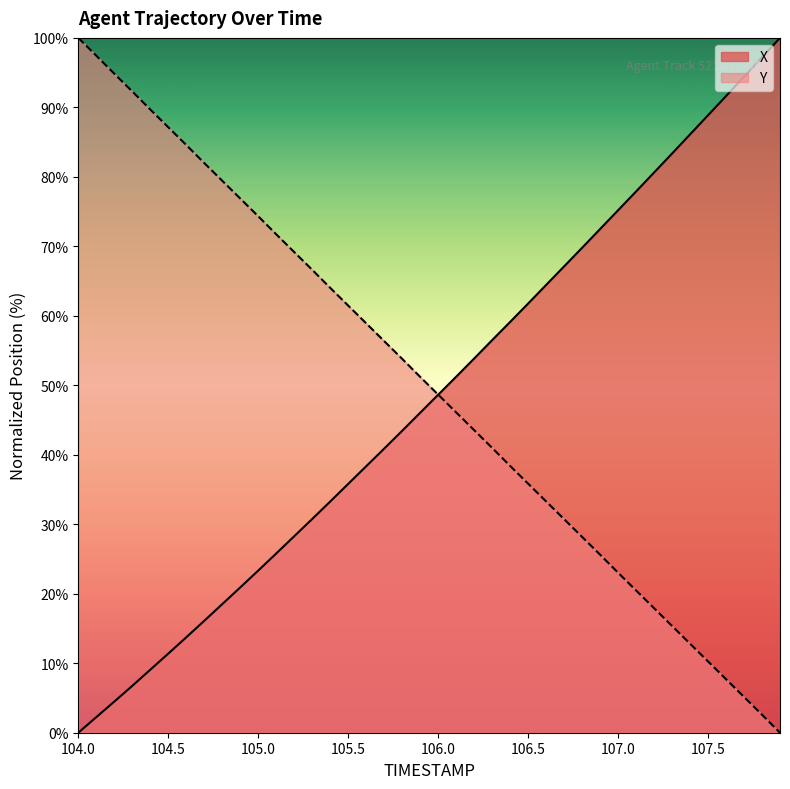

Which label corresponds to the smallest value in the chart?

104.0